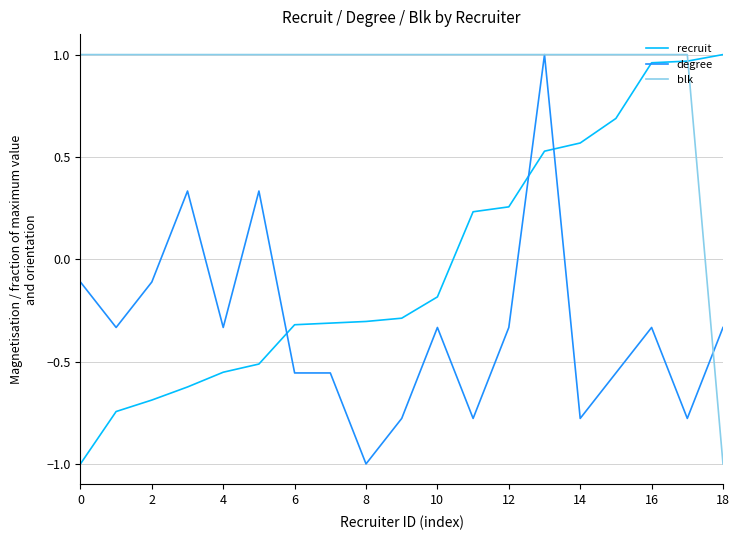

After their last crossing, which series has the higher values: recruit or degree?

recruit